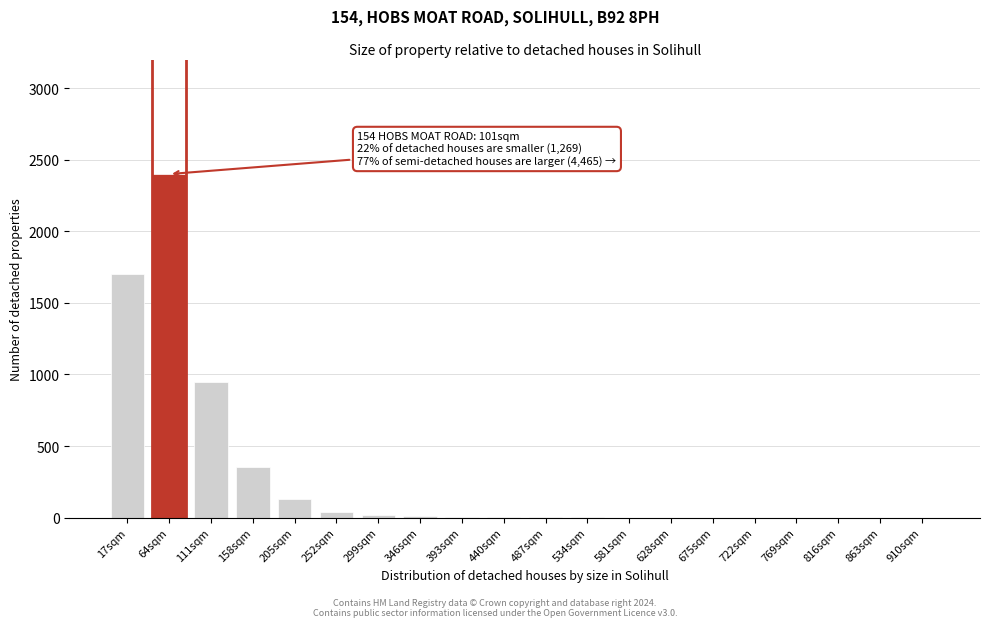

Where is the data nearest to the value 1200?

111sqm